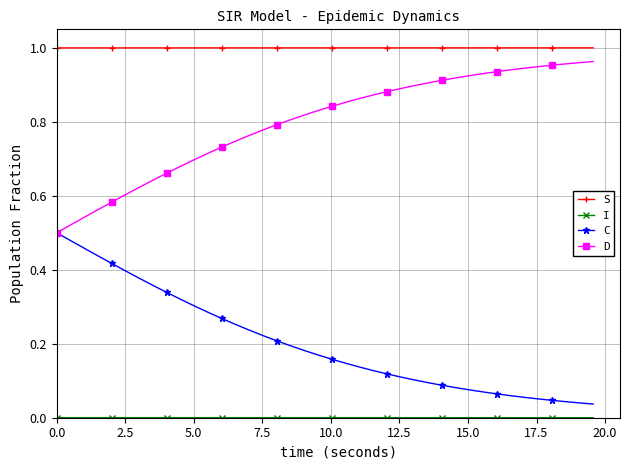

True or false: S and D cross at least once.

False